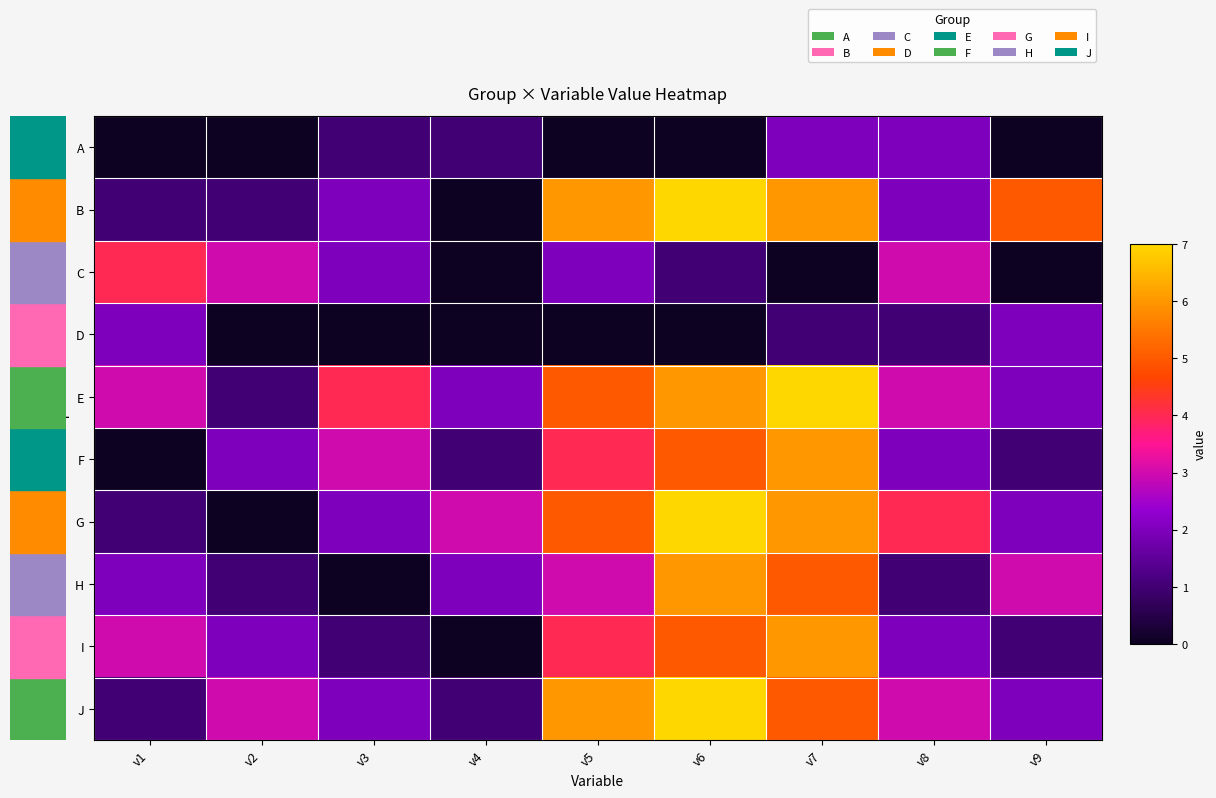

Which has a higher value, v5 or v2?

v5